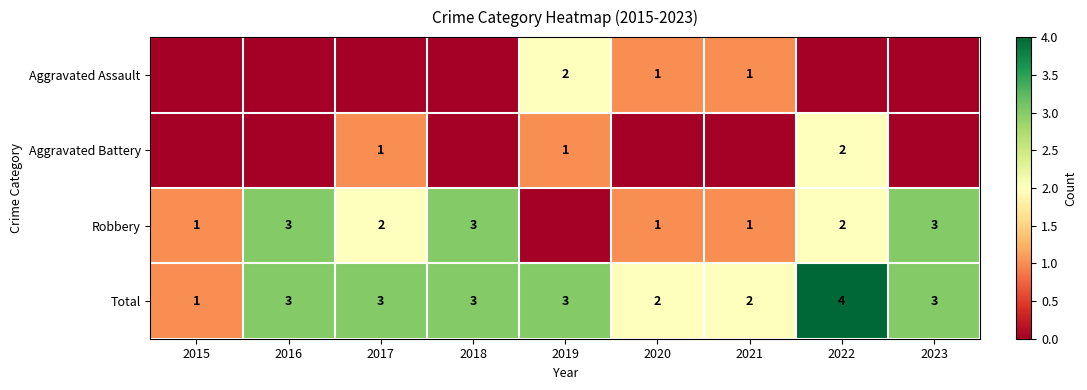

What is the spread (max minus min) of values at 2017?

3